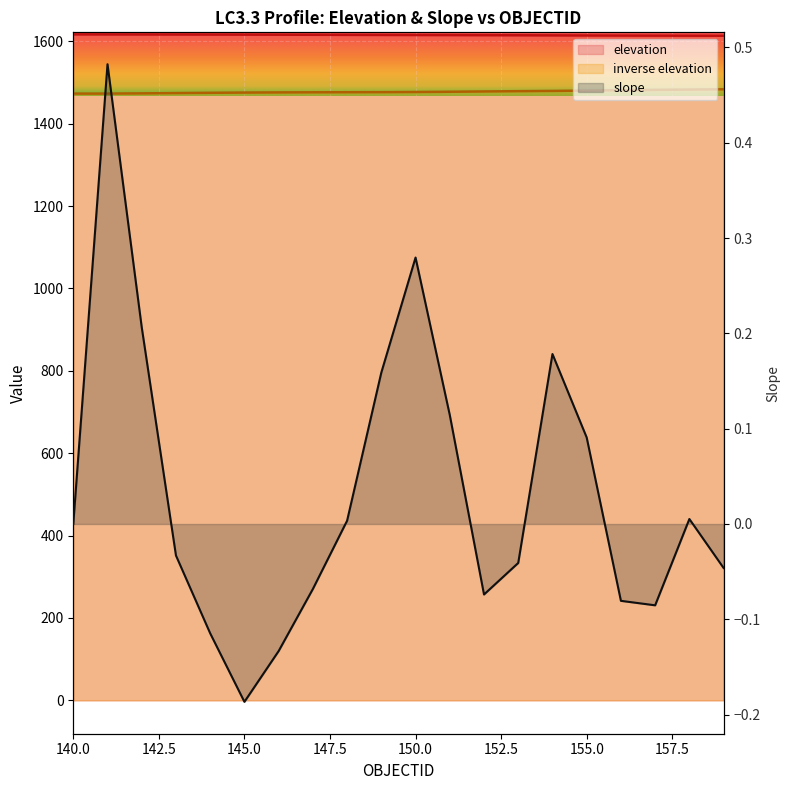

What are all the series names shown in the legend?

elevation, inverse elevation, slope